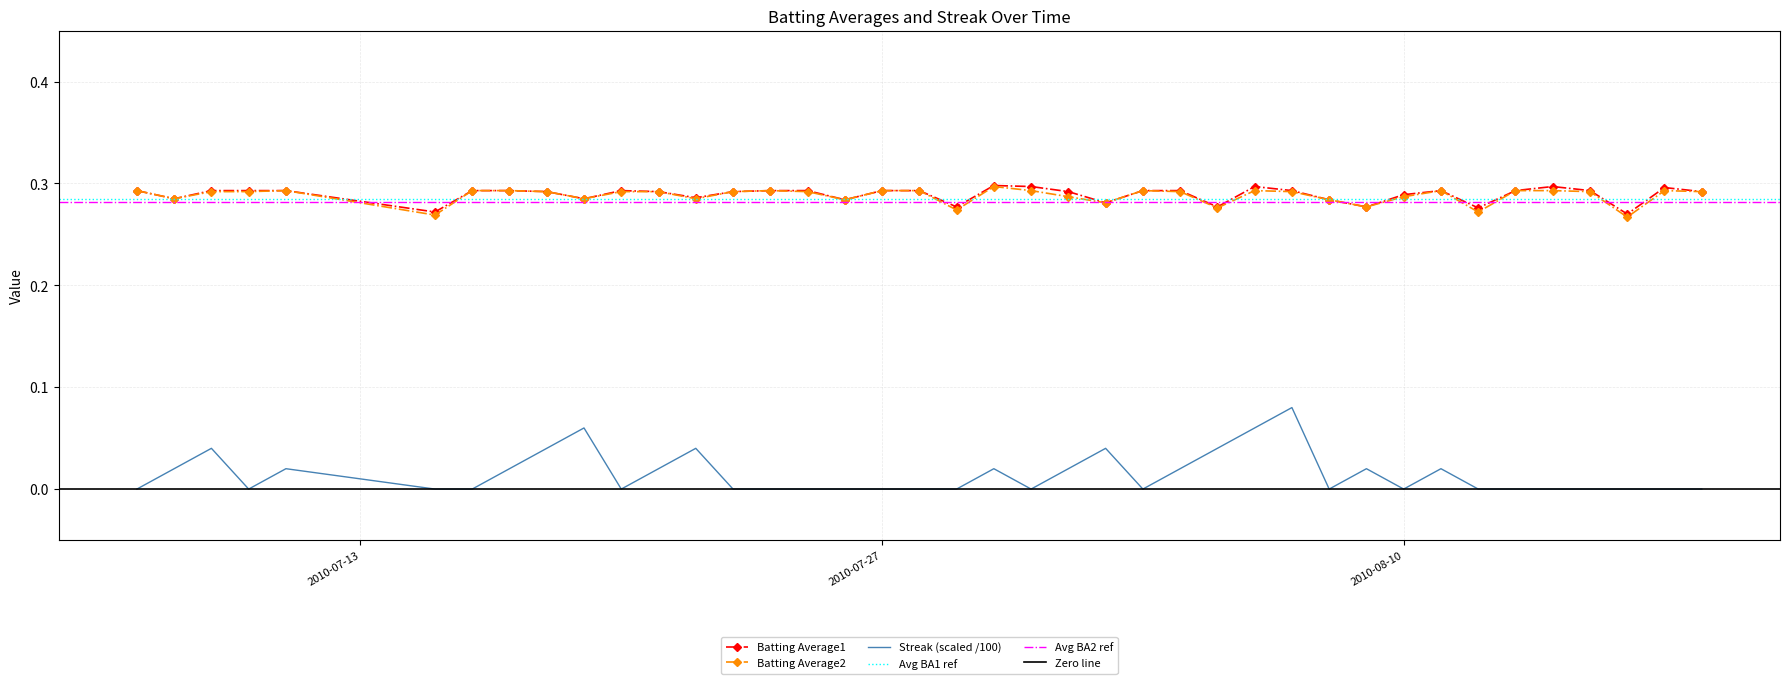

True or false: Batting Average2 and Streak cross at least once.

False